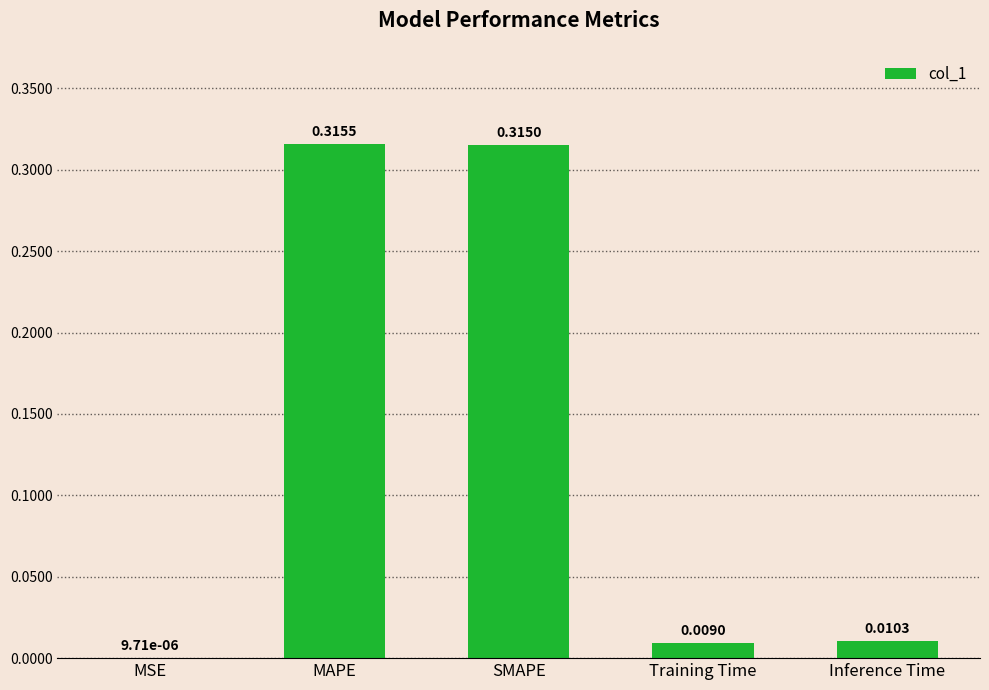

At which category does the chart reach its peak across all series?

MAPE